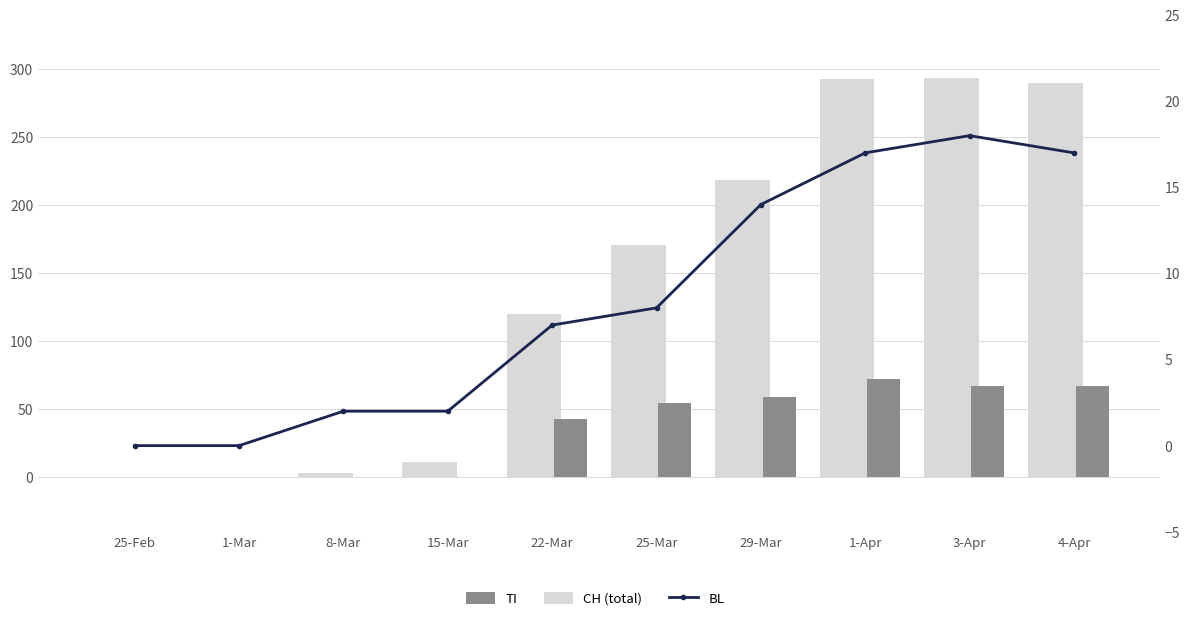

How many data points does each series have?

10